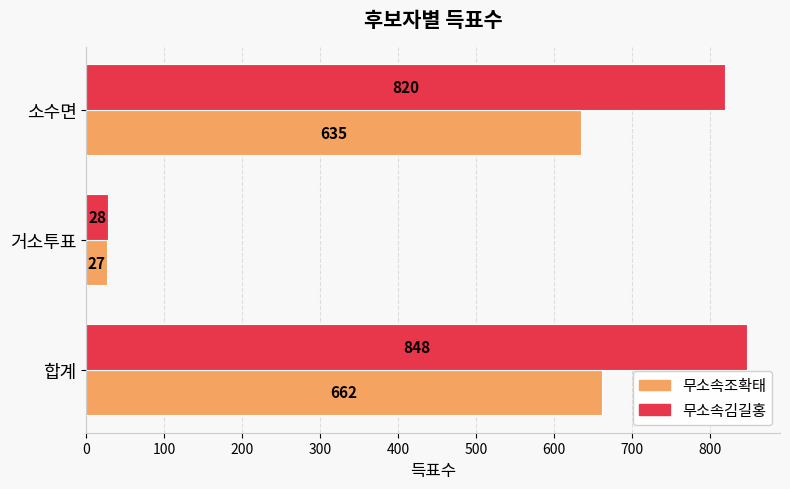

Which series has the largest total across all categories?

무소속김길홍